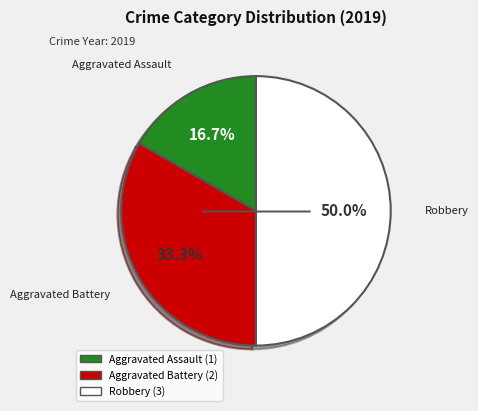

How many slices are in this pie chart?

3